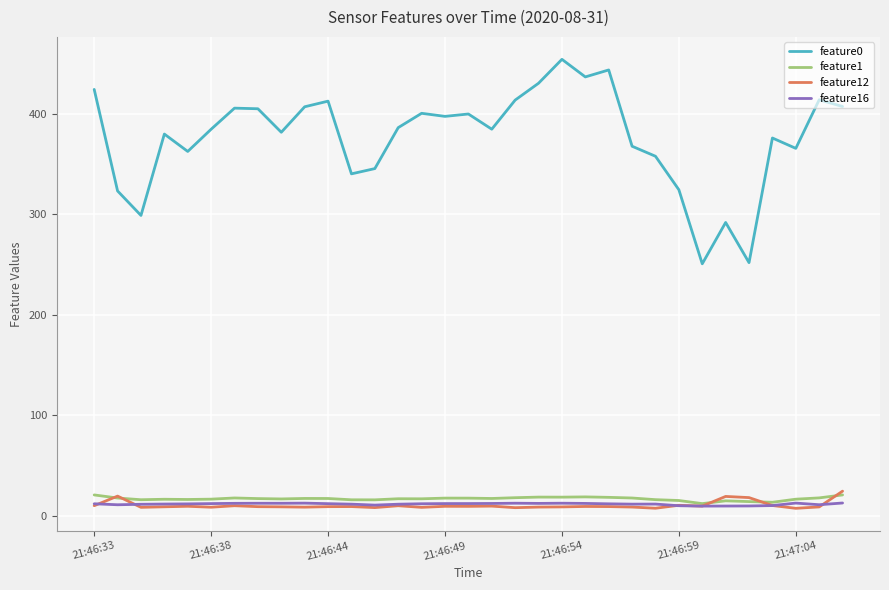

Which series has the largest total across all categories?

feature0